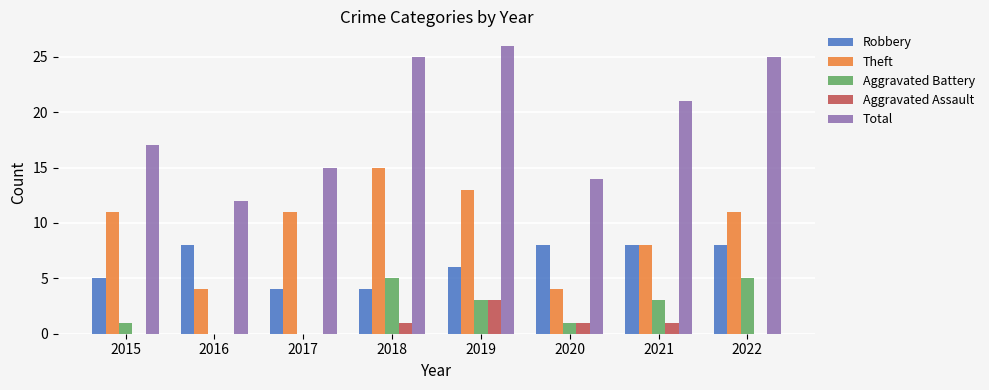

What are all the series names shown in the legend?

Robbery, Theft, Aggravated Battery, Aggravated Assault, Total